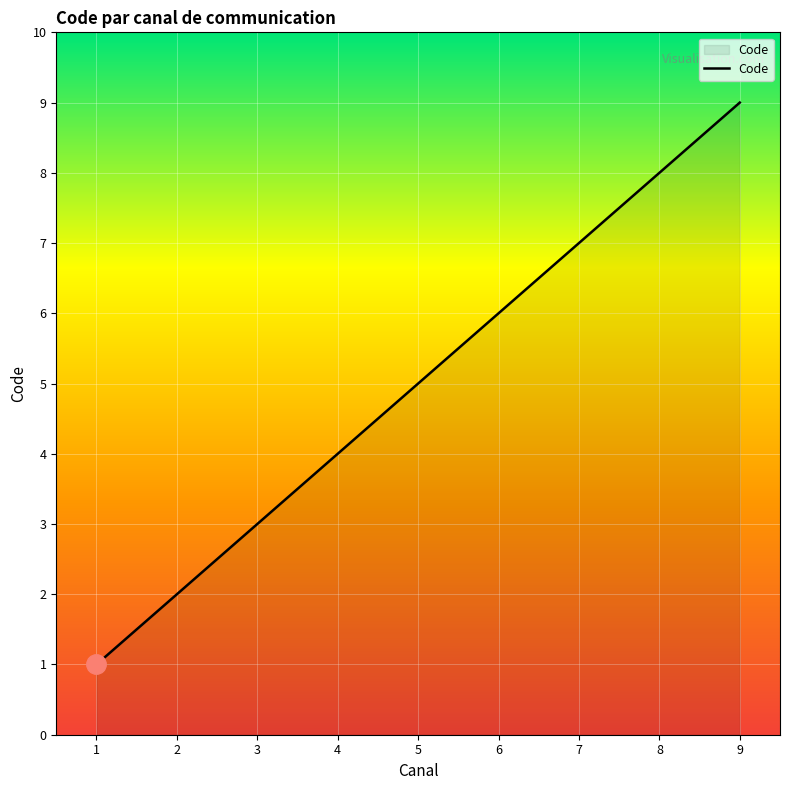

True or false: the data shows 7 at 7.

True